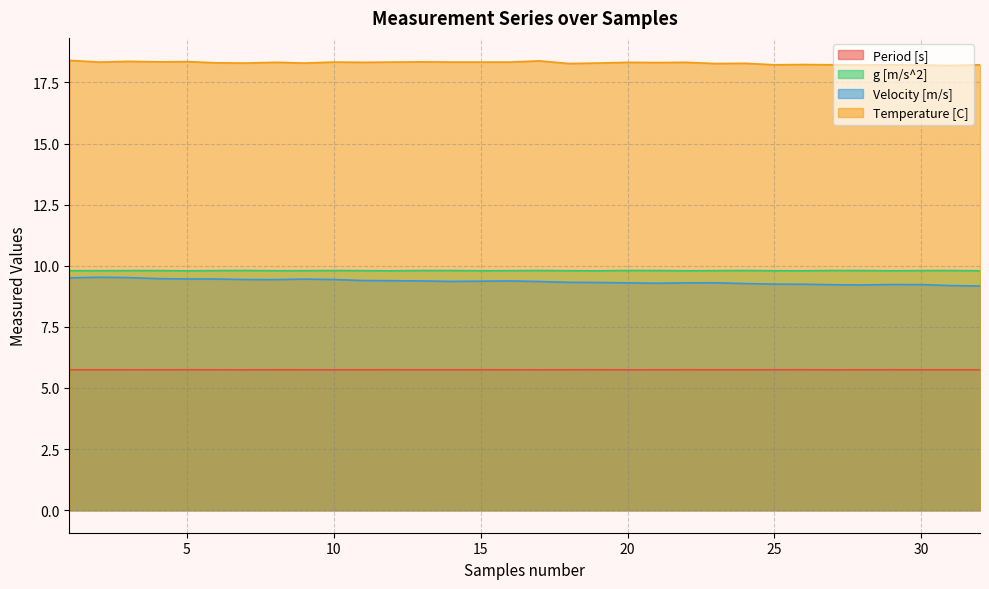

Count the Velocity [m/s] values in the range 9 to 10.

32